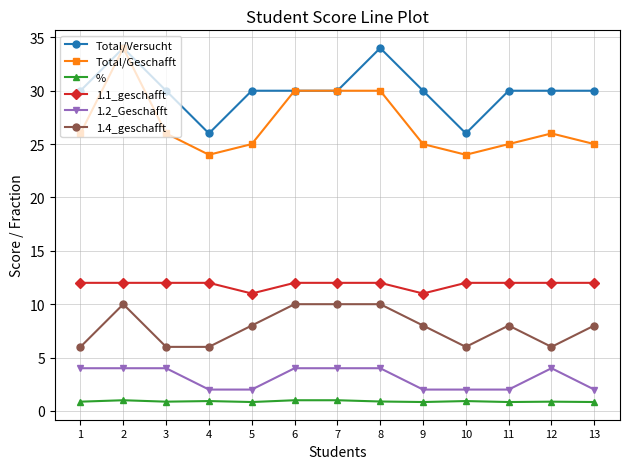

Where is the first local maximum for 1.4_geschafft?

2